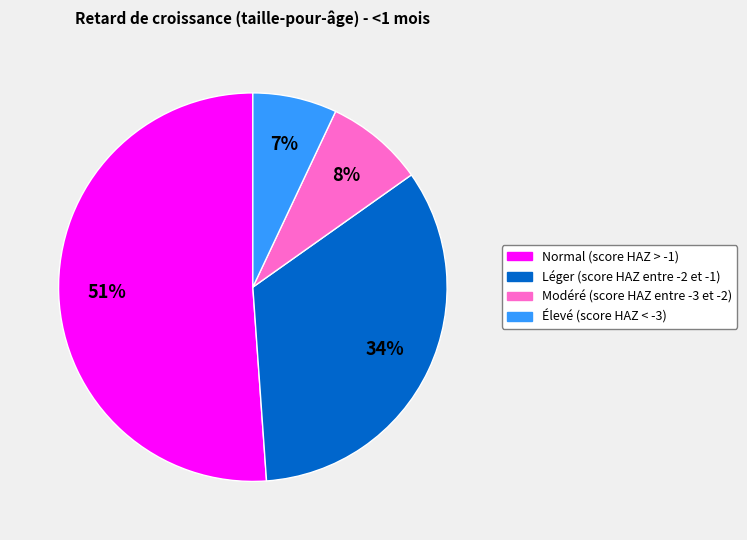

To the nearest percent, what is the combined percentage of Élevé (score HAZ < -3) and Modéré (score HAZ entre -3 et -2)?

15%